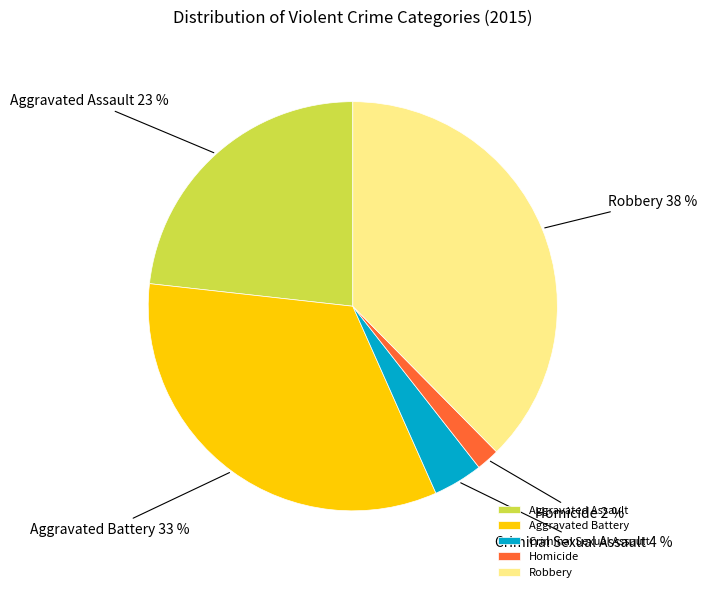

Is the sum of Robbery and Homicide greater than half?

No